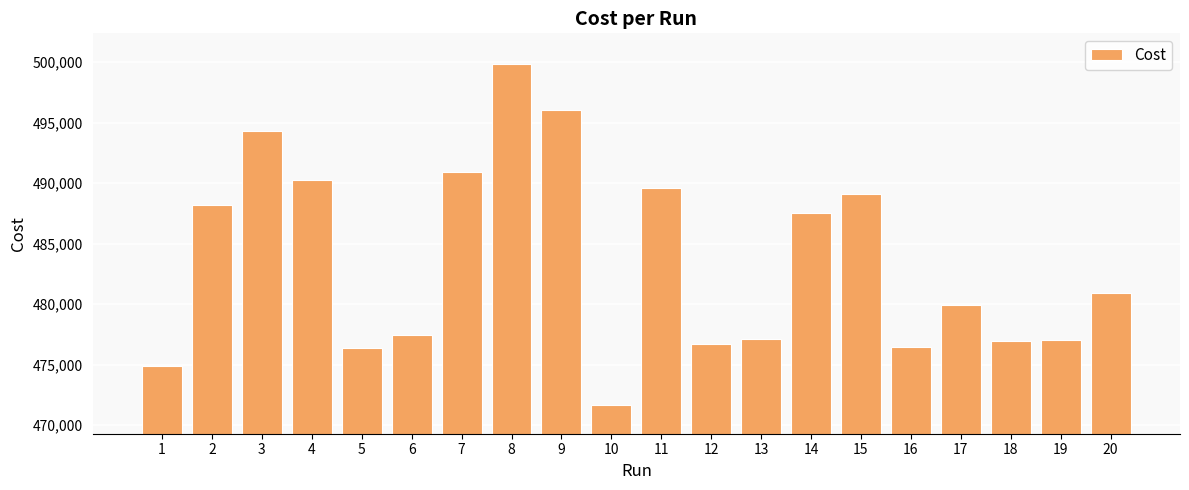

Count the number of data series in this chart.

1